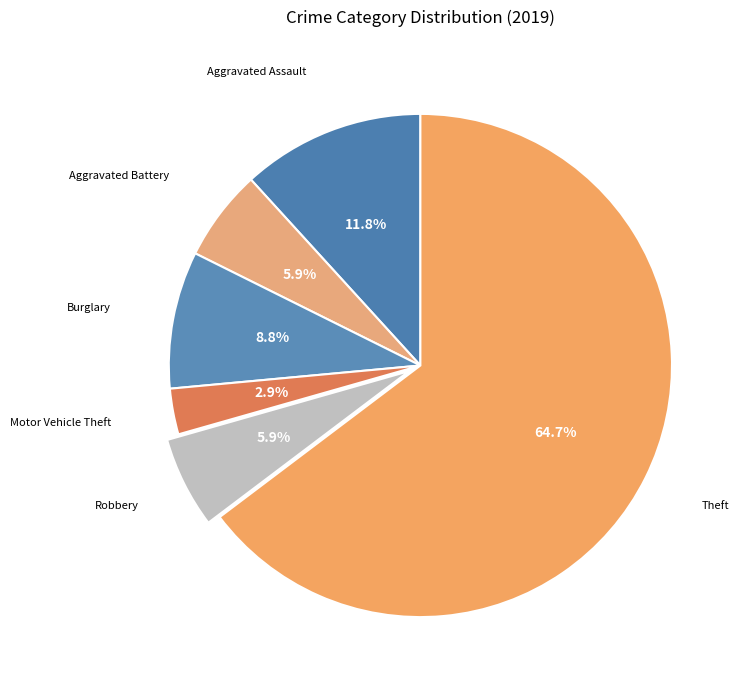

How many segments does this pie chart have?

6